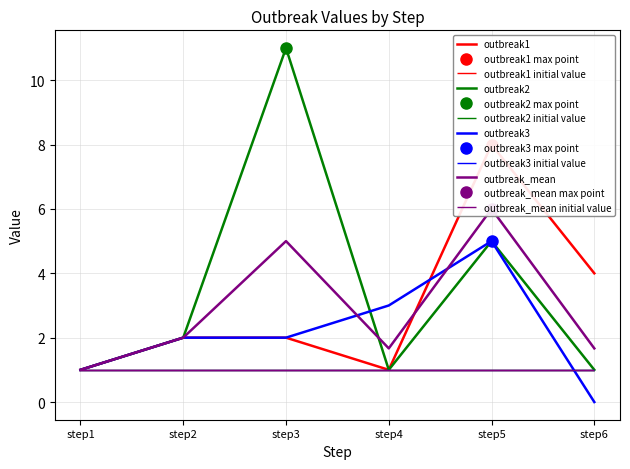

List the labels in order of outbreak1 value, smallest first.

step1, step4, step2, step3, step6, step5